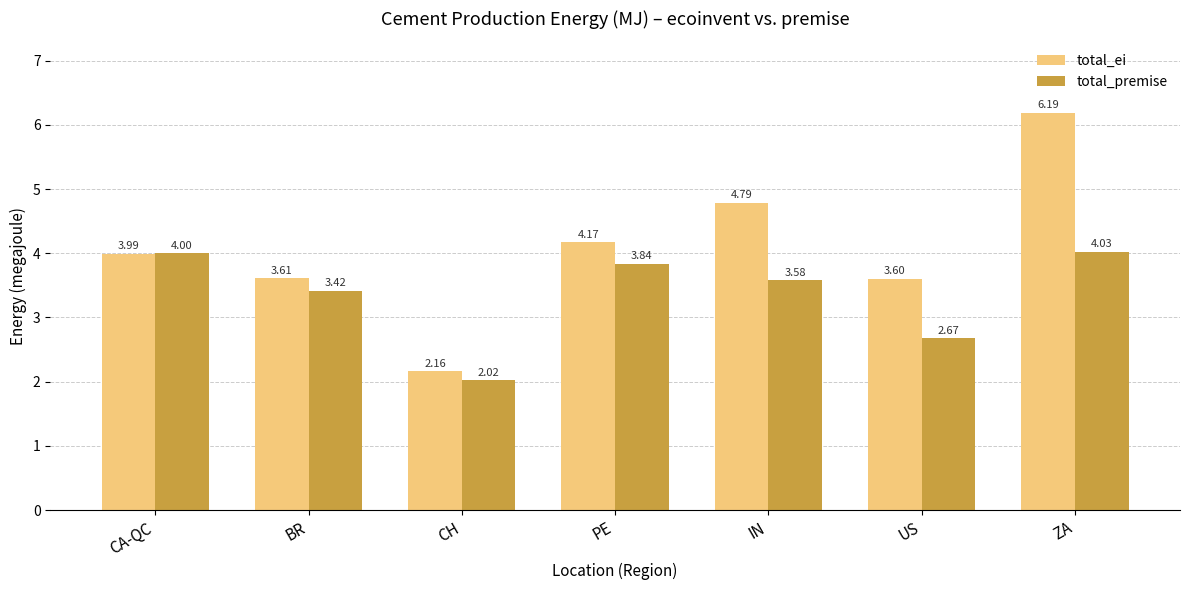

Rank the series at CH from lowest to highest value.

total_premise, total_ei